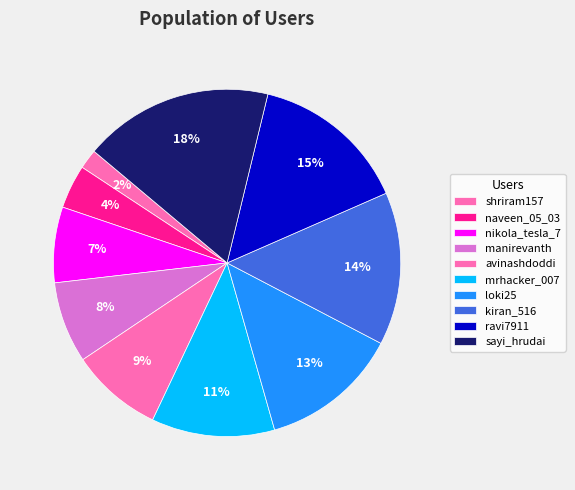

Which category has the smallest portion of the pie?

shriram157